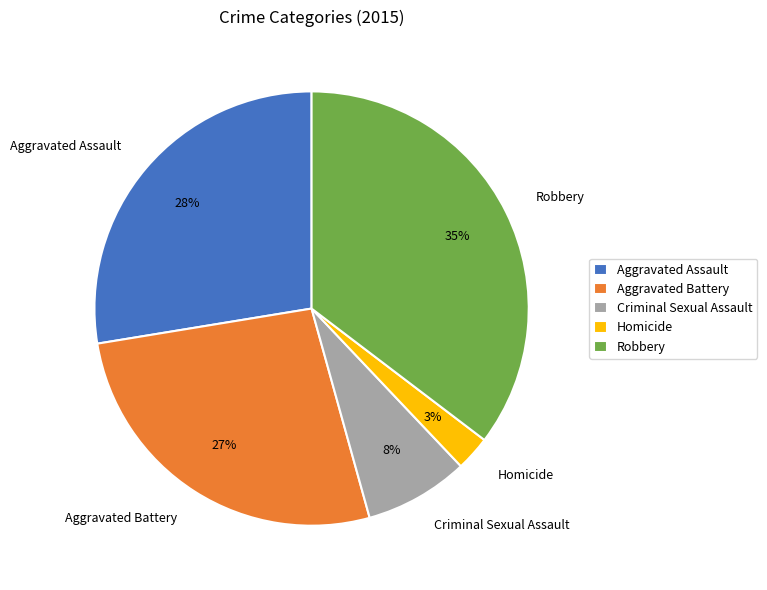

What is the smallest slice in the pie chart?

Homicide